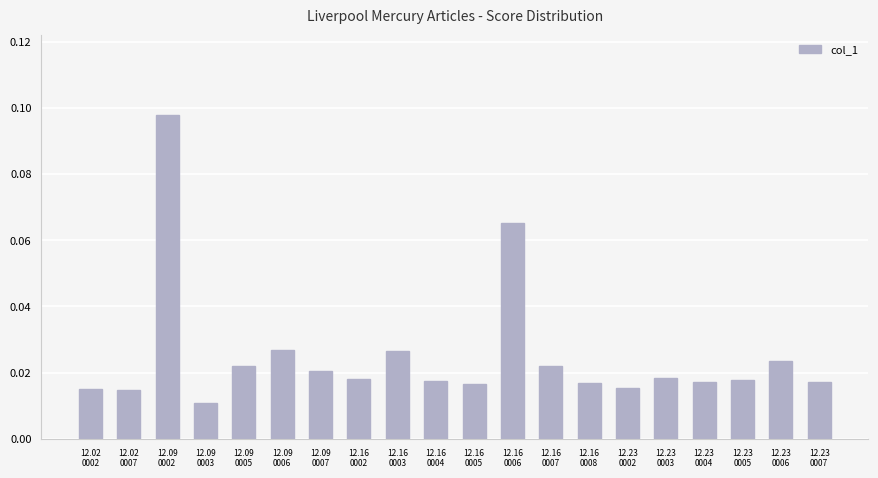

What is the sum of all values?

0.5